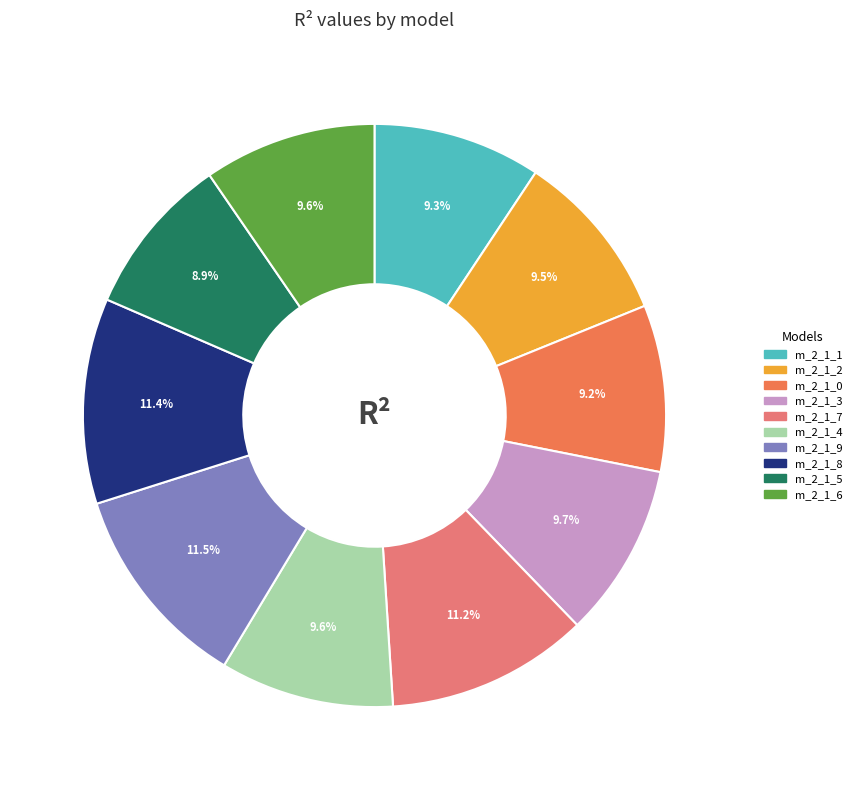

Does any single category account for the majority?

No